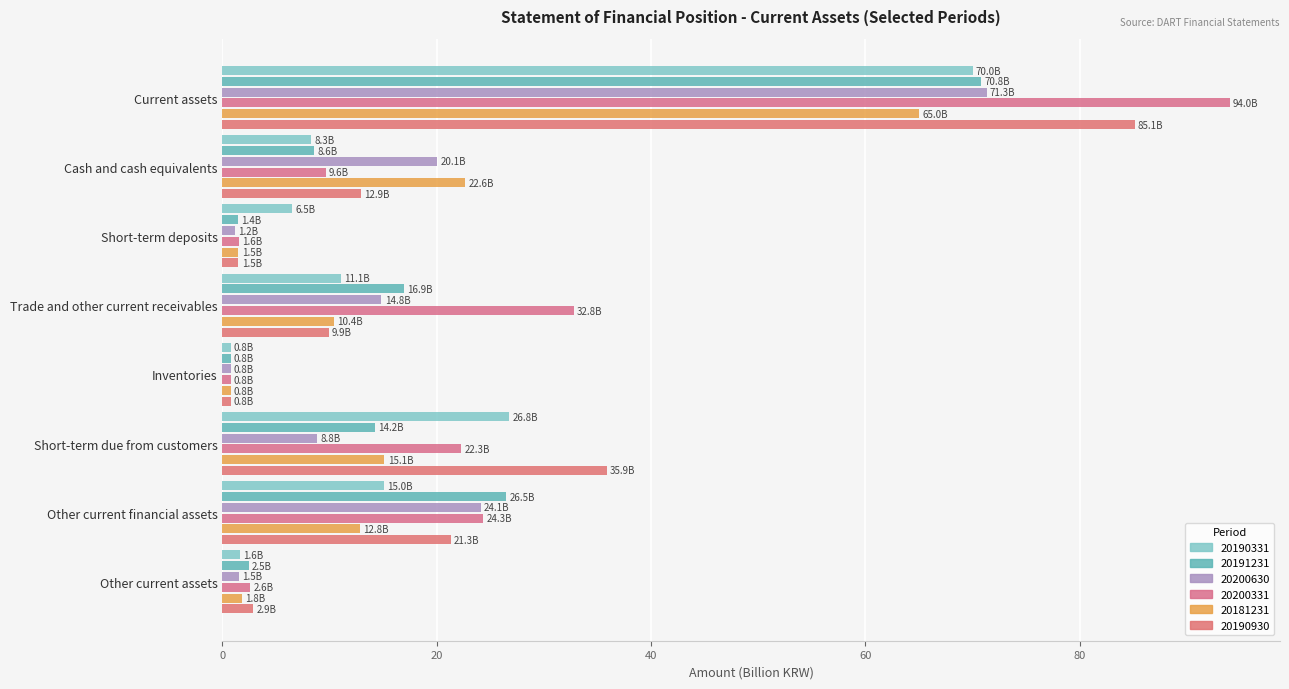

Rank the series by their maximum value, from highest to lowest.

20200331, 20190930, 20200630, 20191231, 20190331, 20181231